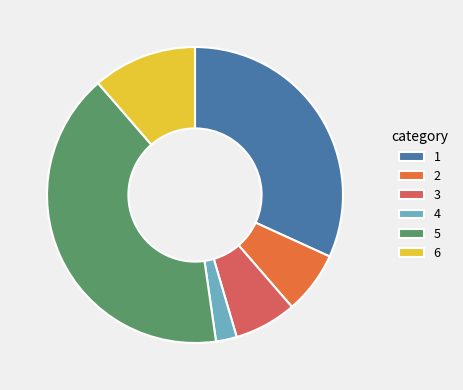

Which has a higher value, 6 or 2?

6